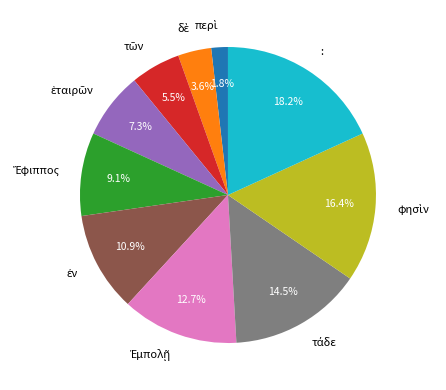

Which slice is the largest?

: